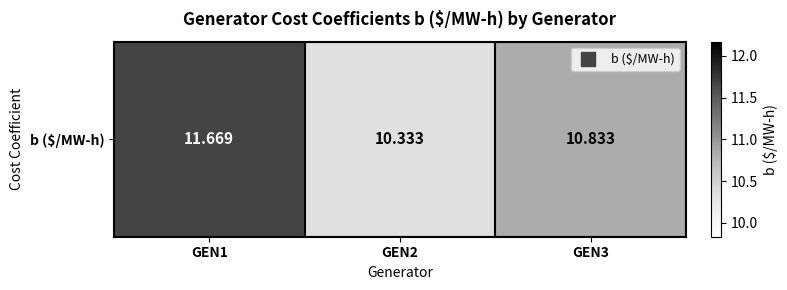

True or false: the data shows 11.7 at GEN1.

True